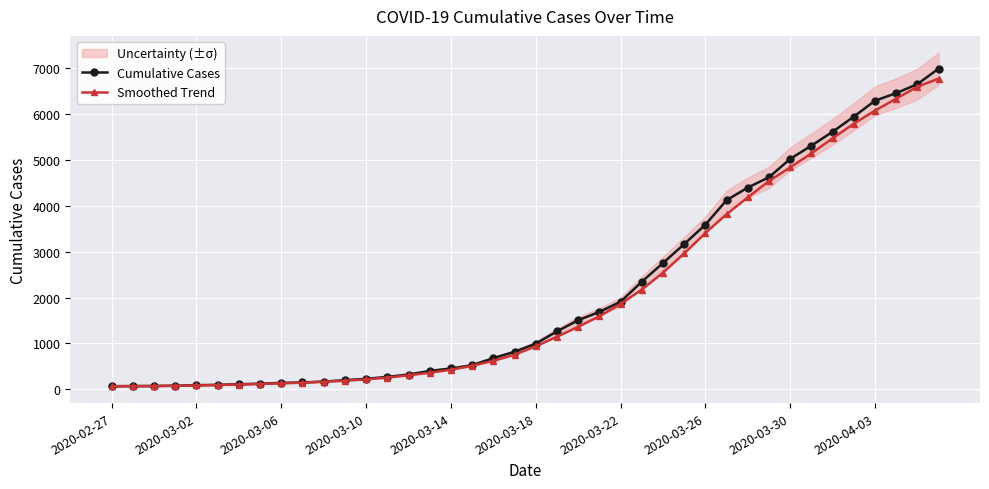

What is the difference between the Smoothed Trend values at 32 and 2020-03-02?

4774